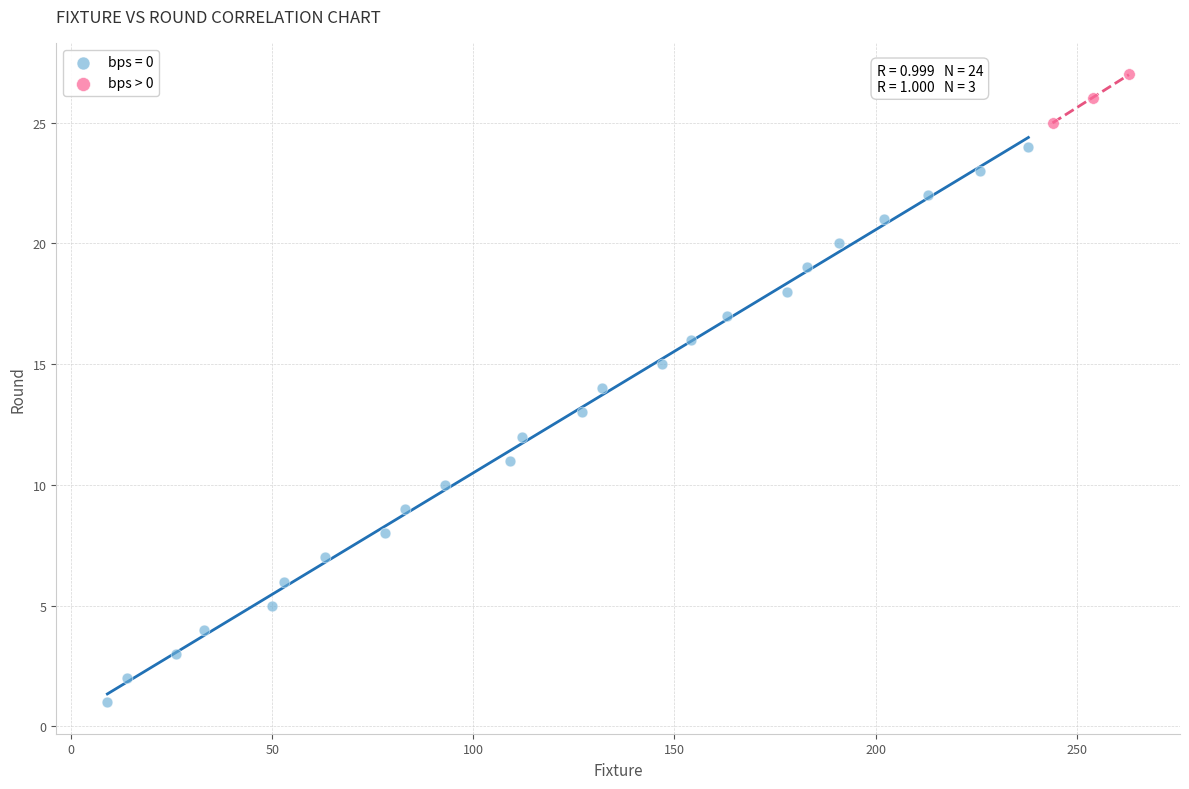

Which series has the largest Y range (max minus min)?

bps = 0